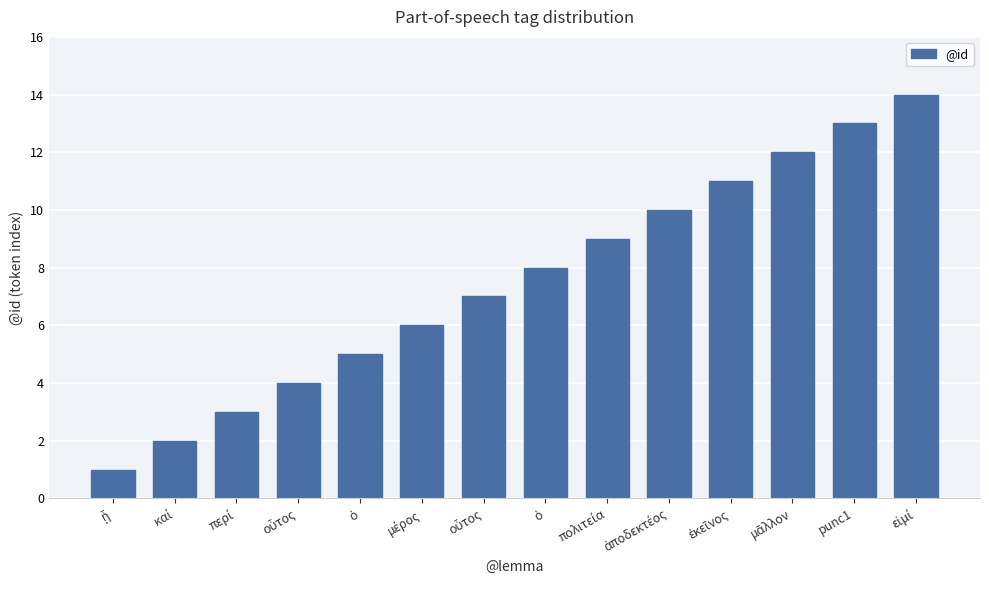

Does the chart contain any negative values?

No